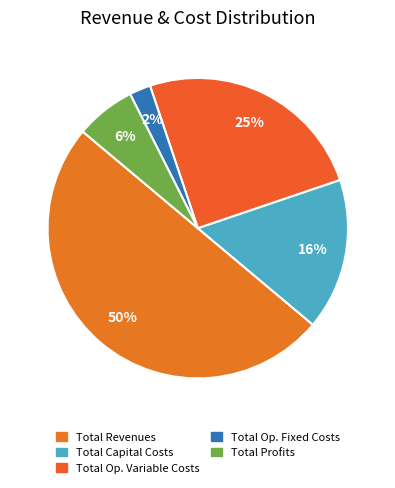

How many segments does this pie chart have?

5